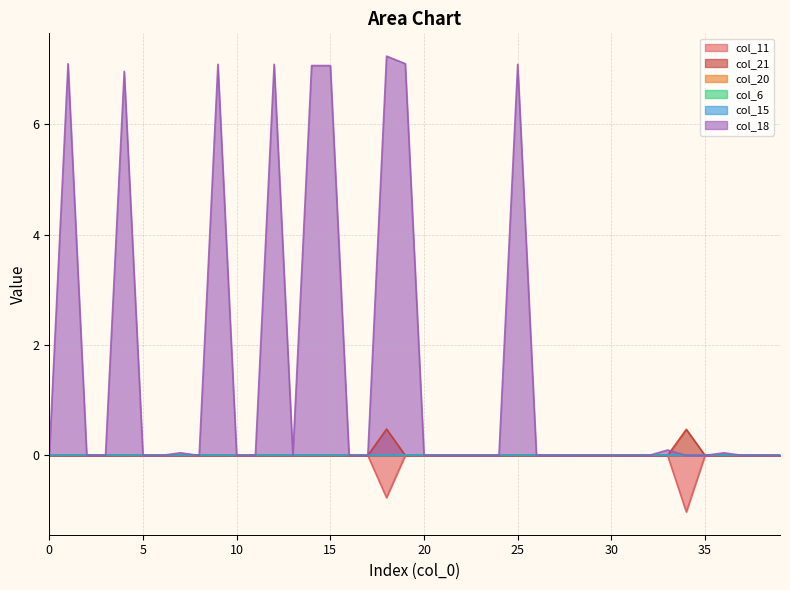

After their last crossing, which series has the higher values: col_21 or col_18?

col_21